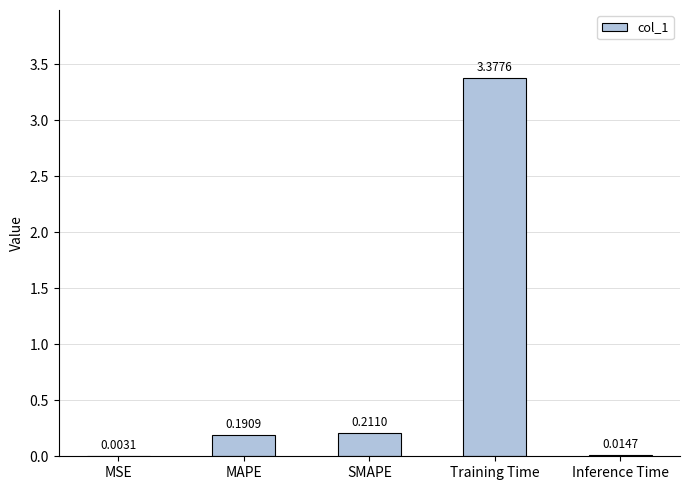

Between MAPE and MSE, which is larger?

MAPE